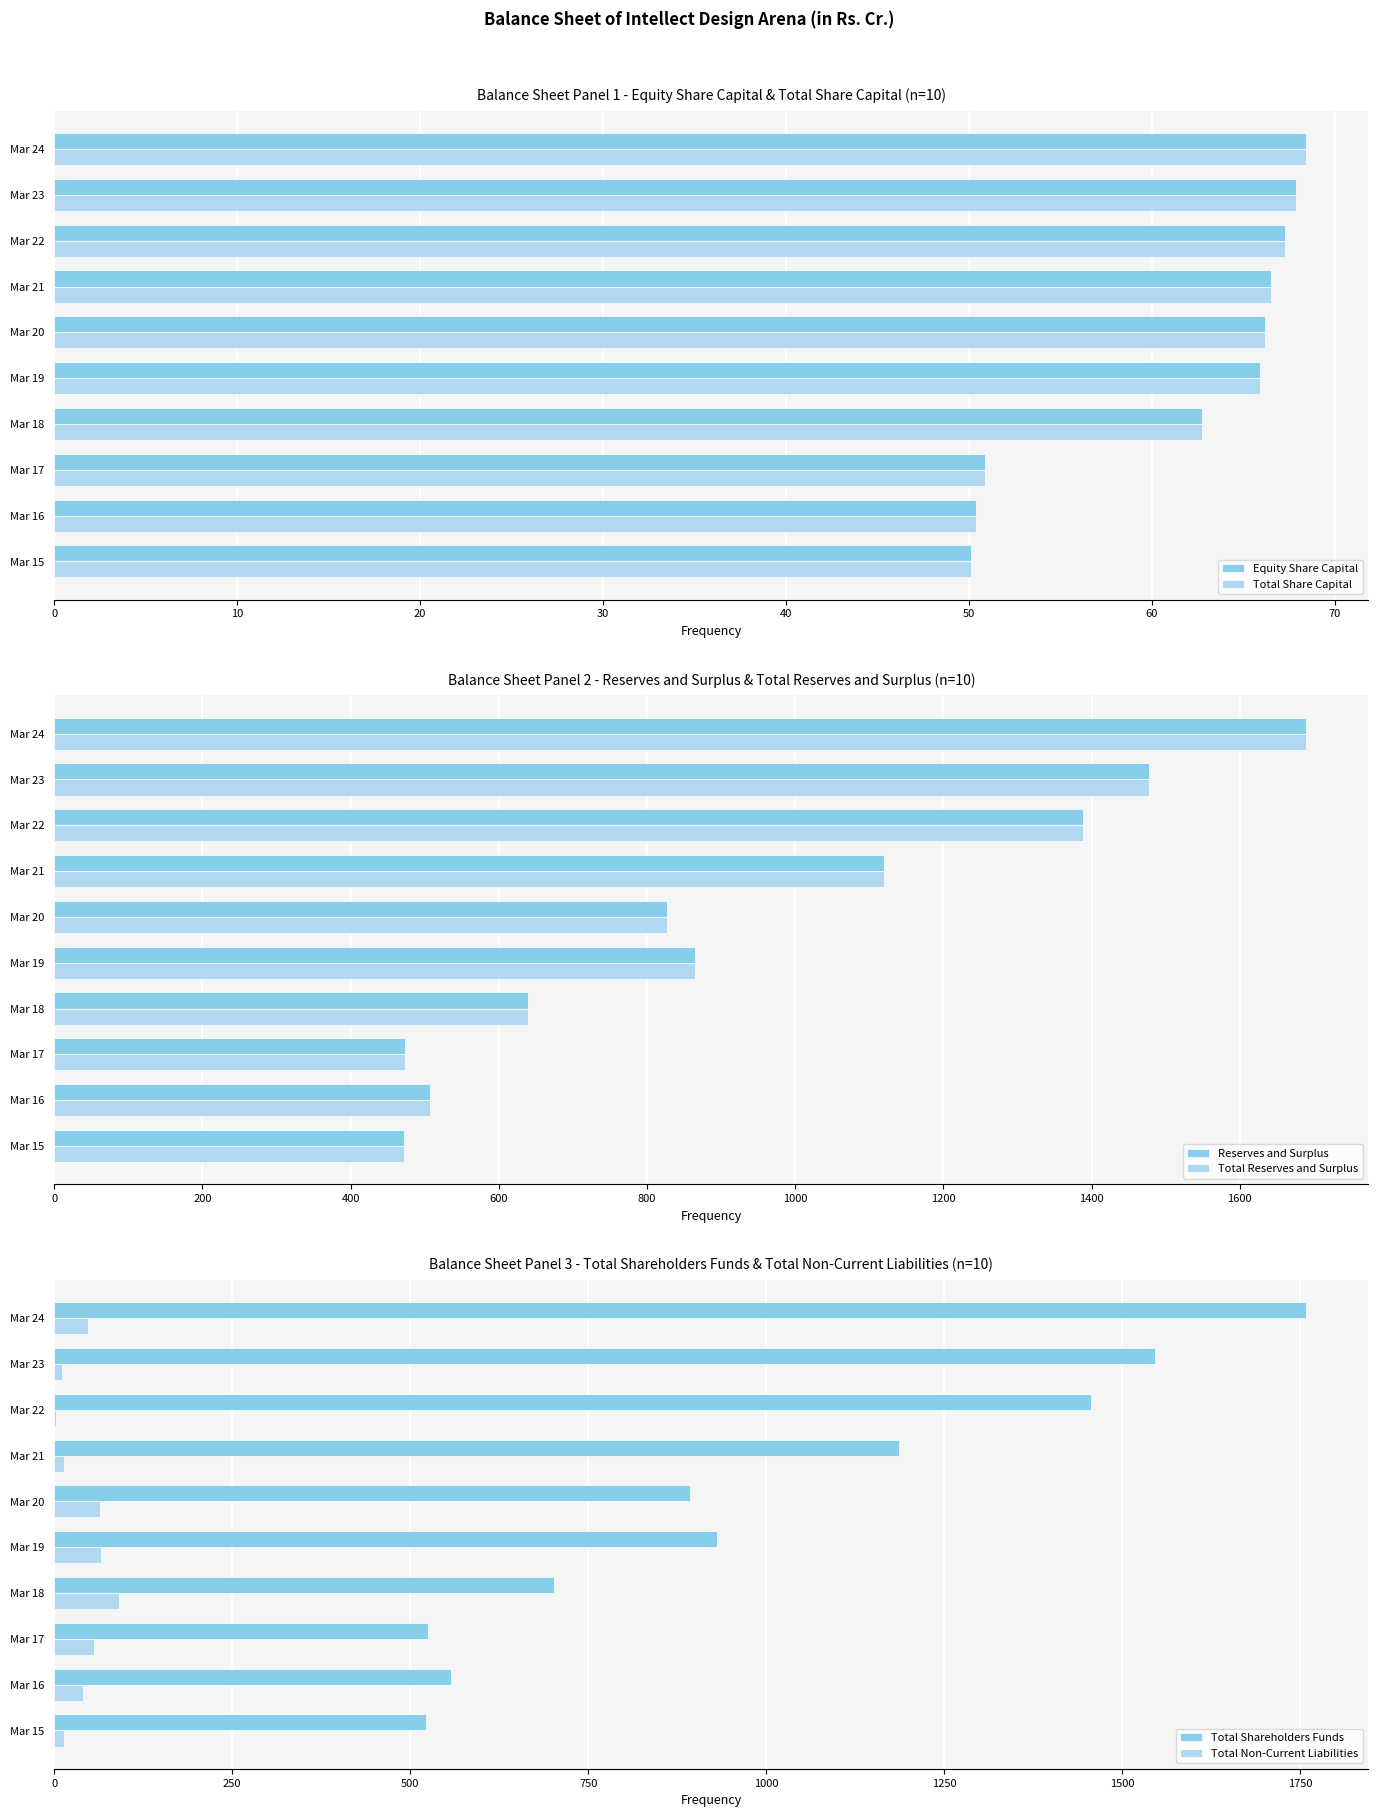

What is the average value of the Total Reserves and Surplus series?

945.8